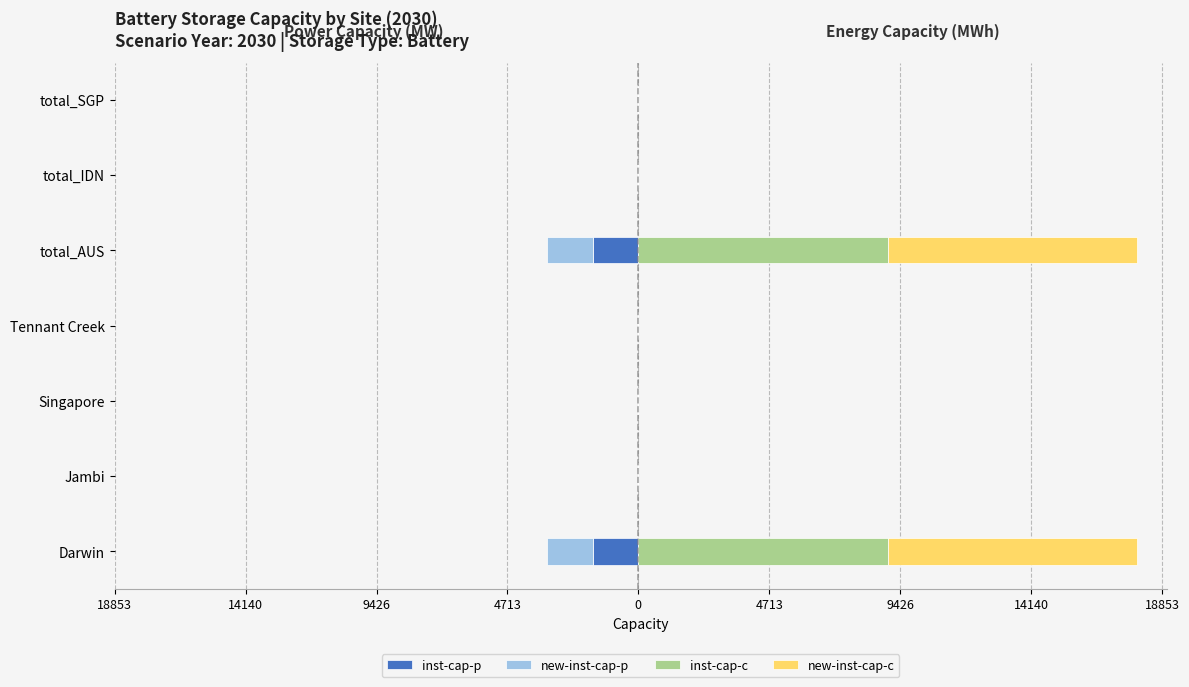

What is the average value of the new-inst-cap-p series?

-471.0